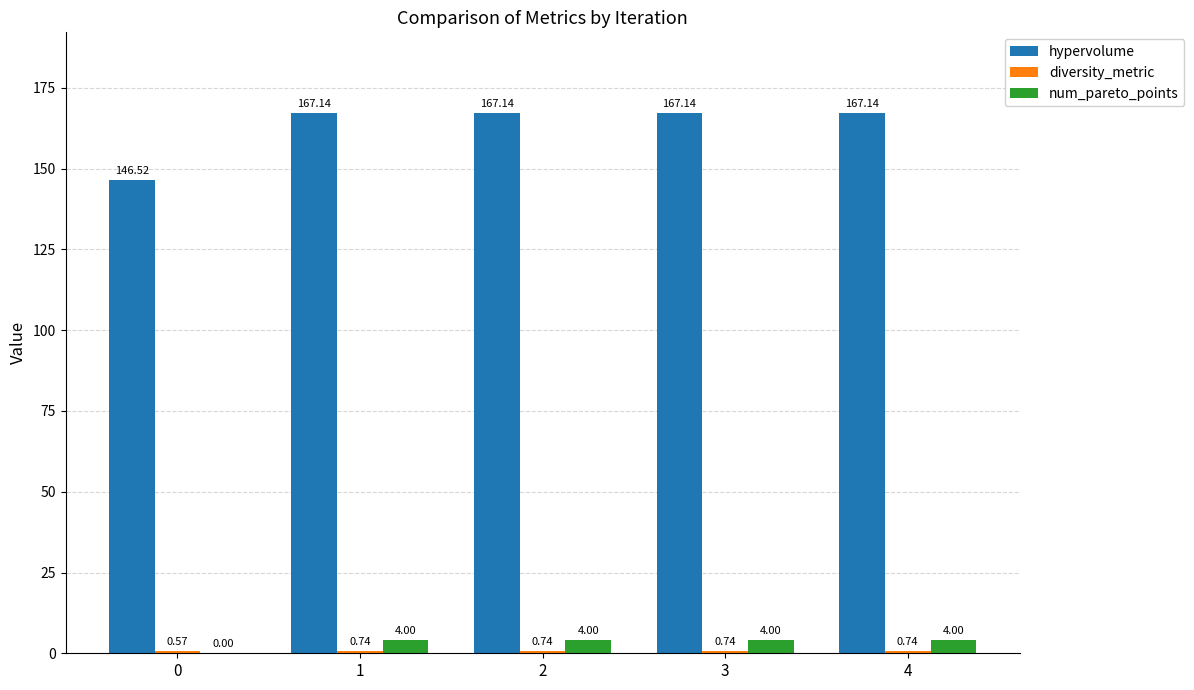

What is the total value across all series at 2?

171.9